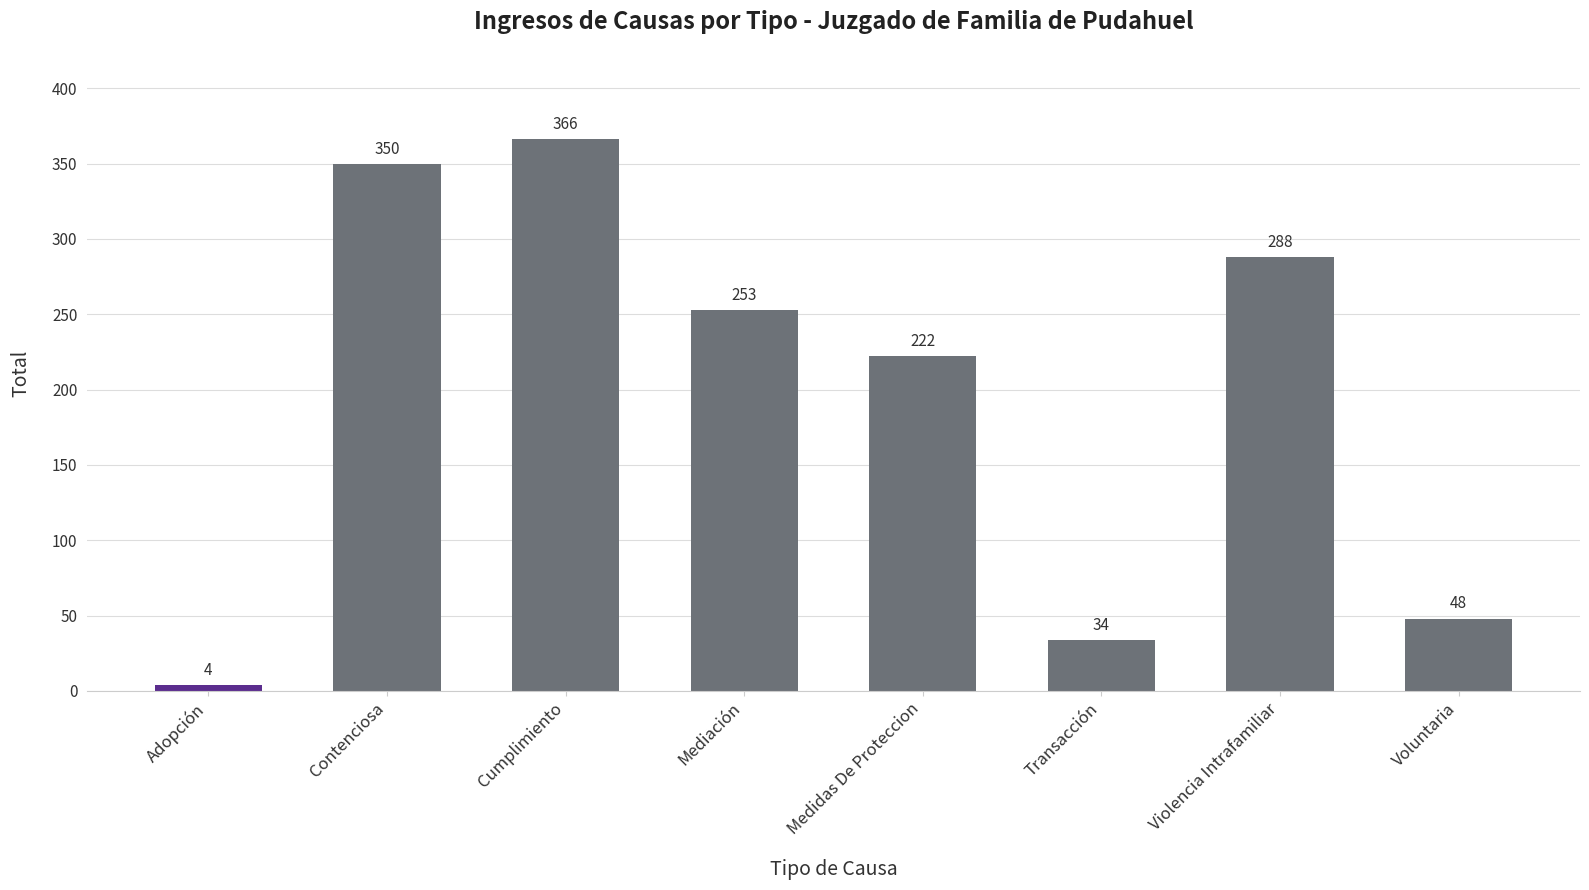

Does the chart contain stacked bars?

No